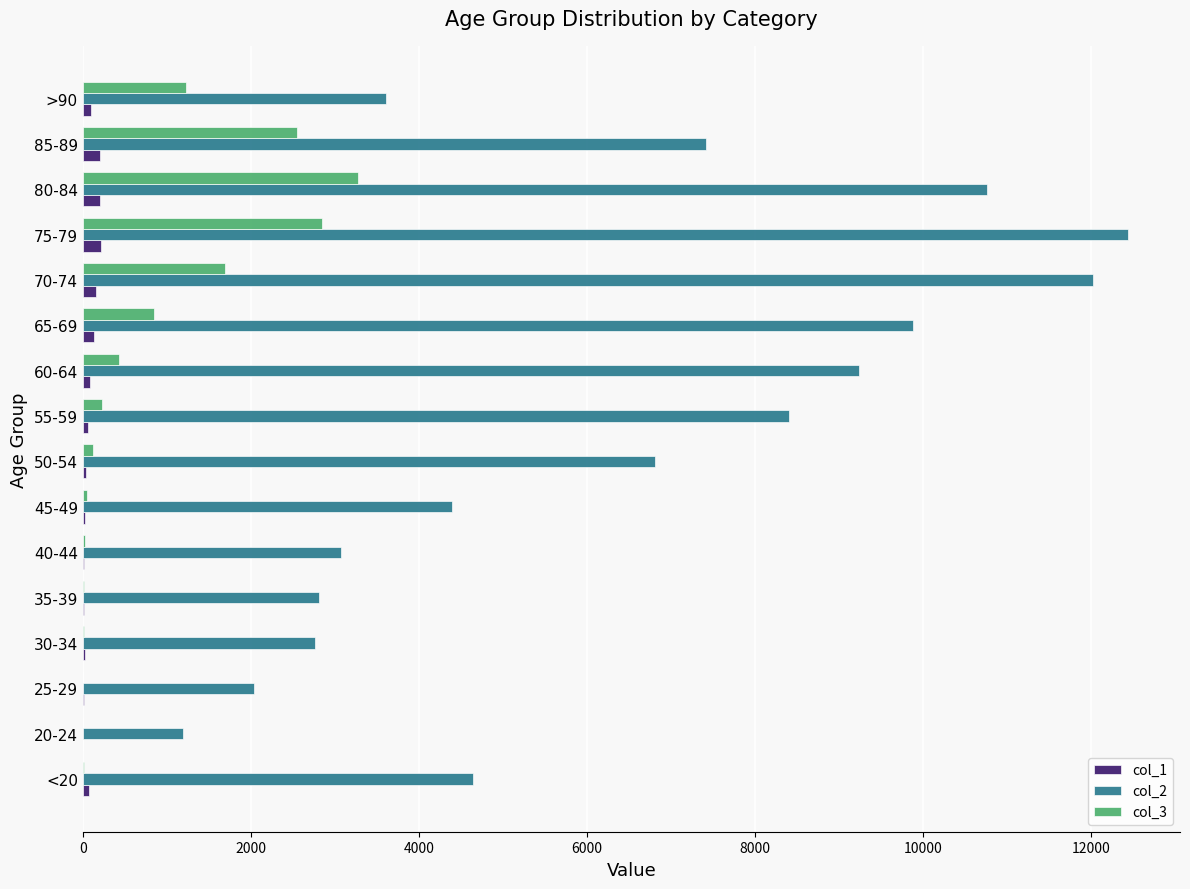

Which category has the highest value in the col_2 series?

75-79